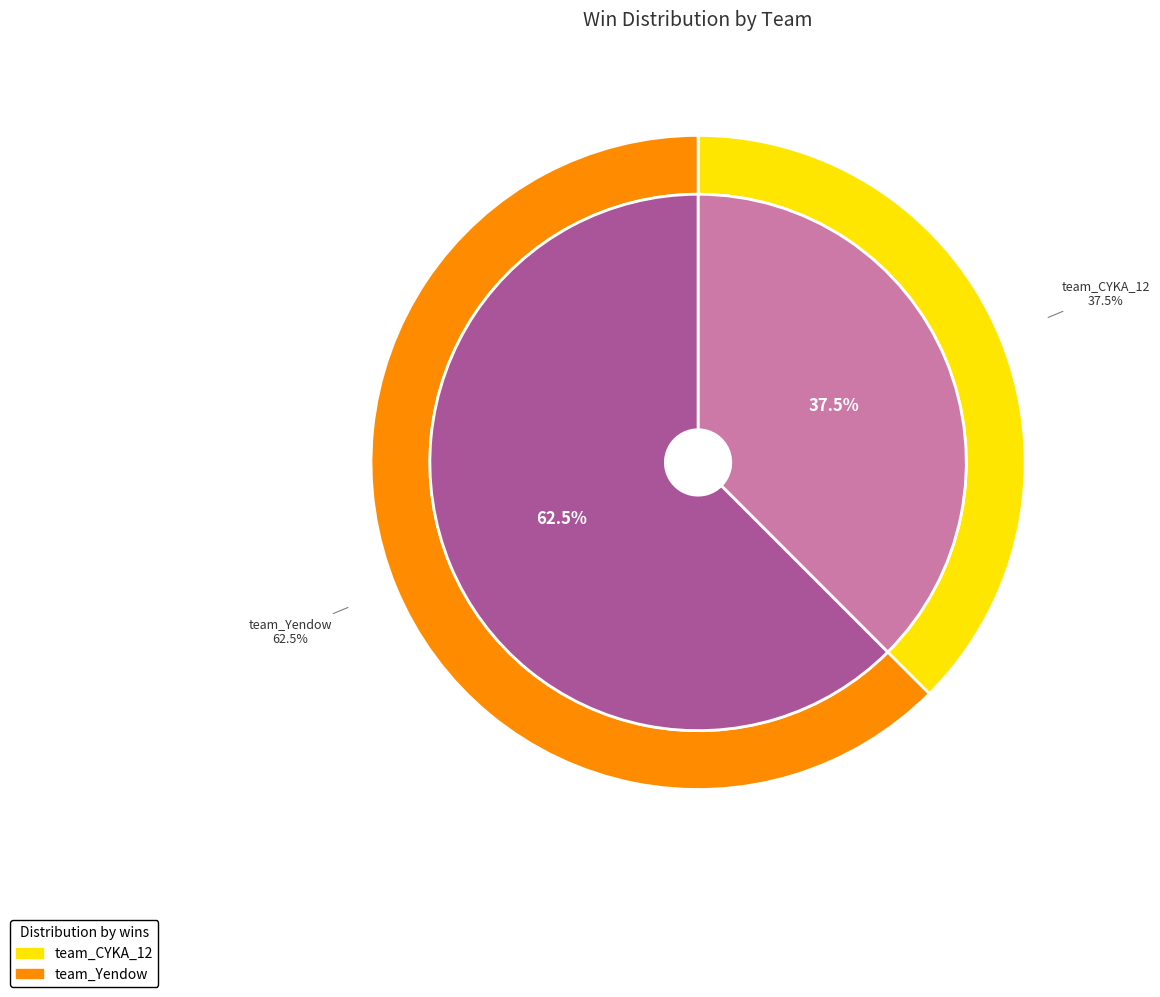

Count the number of slices in the pie.

2